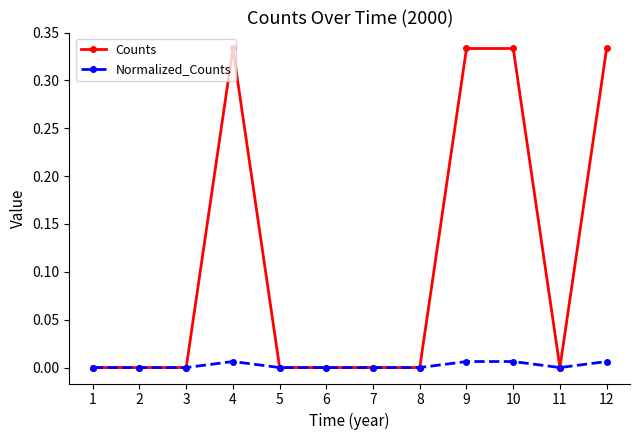

Rank the series by their average value, from lowest to highest.

Normalized_Counts, Counts